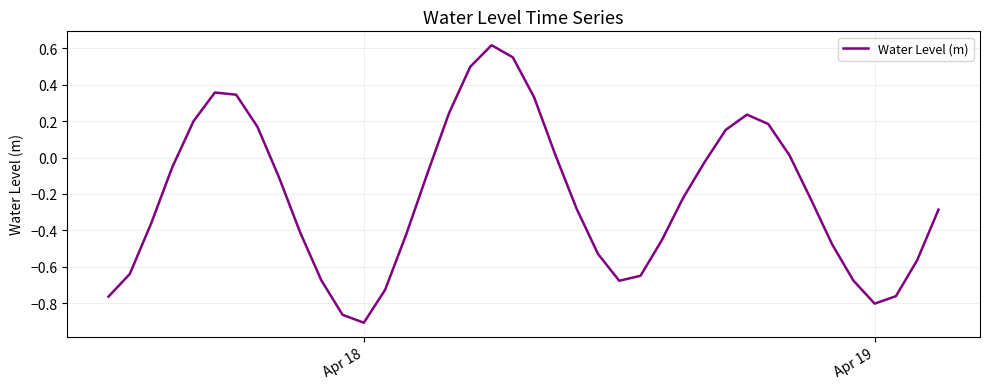

What is the difference between the maximum and minimum values?

1.5